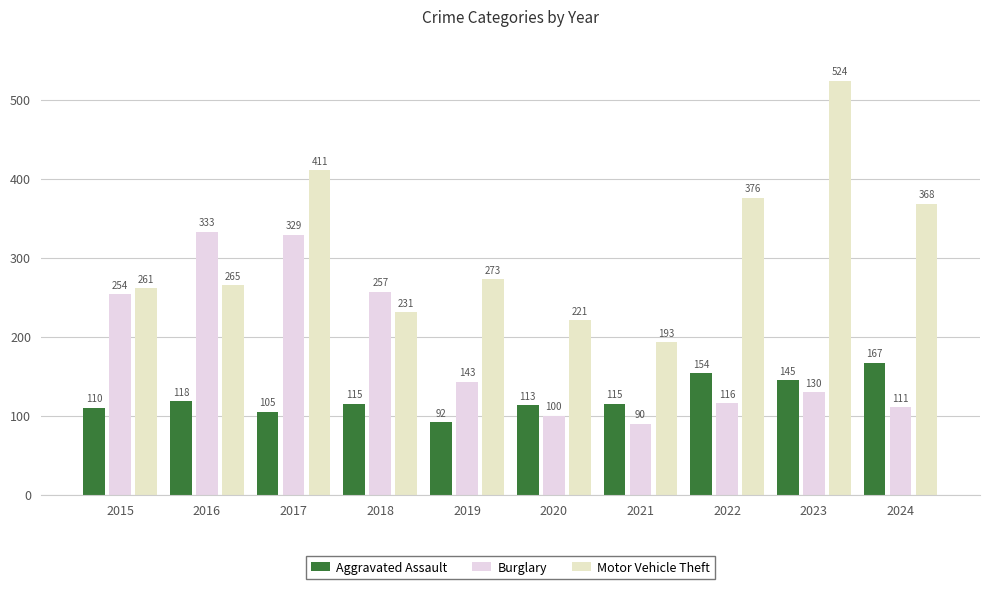

What is the difference between the Aggravated Assault values at 2020 and 2023?

32